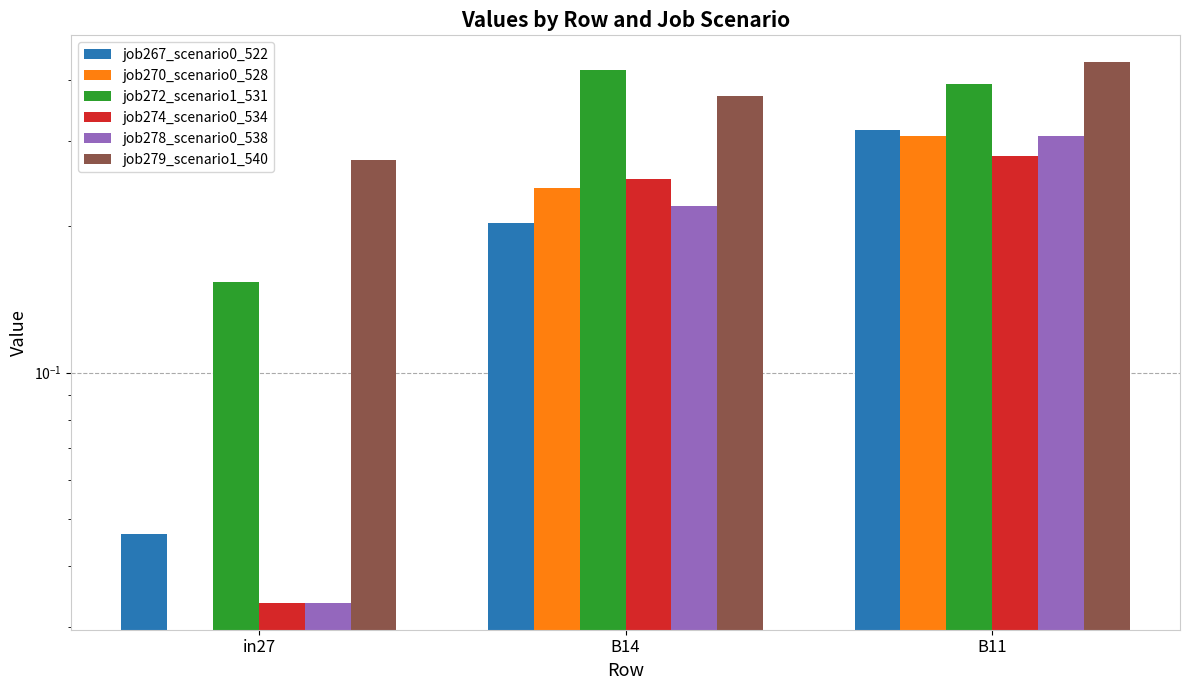

The job272_scenario1_531 series shows 0.2 at in27. True or false?

True